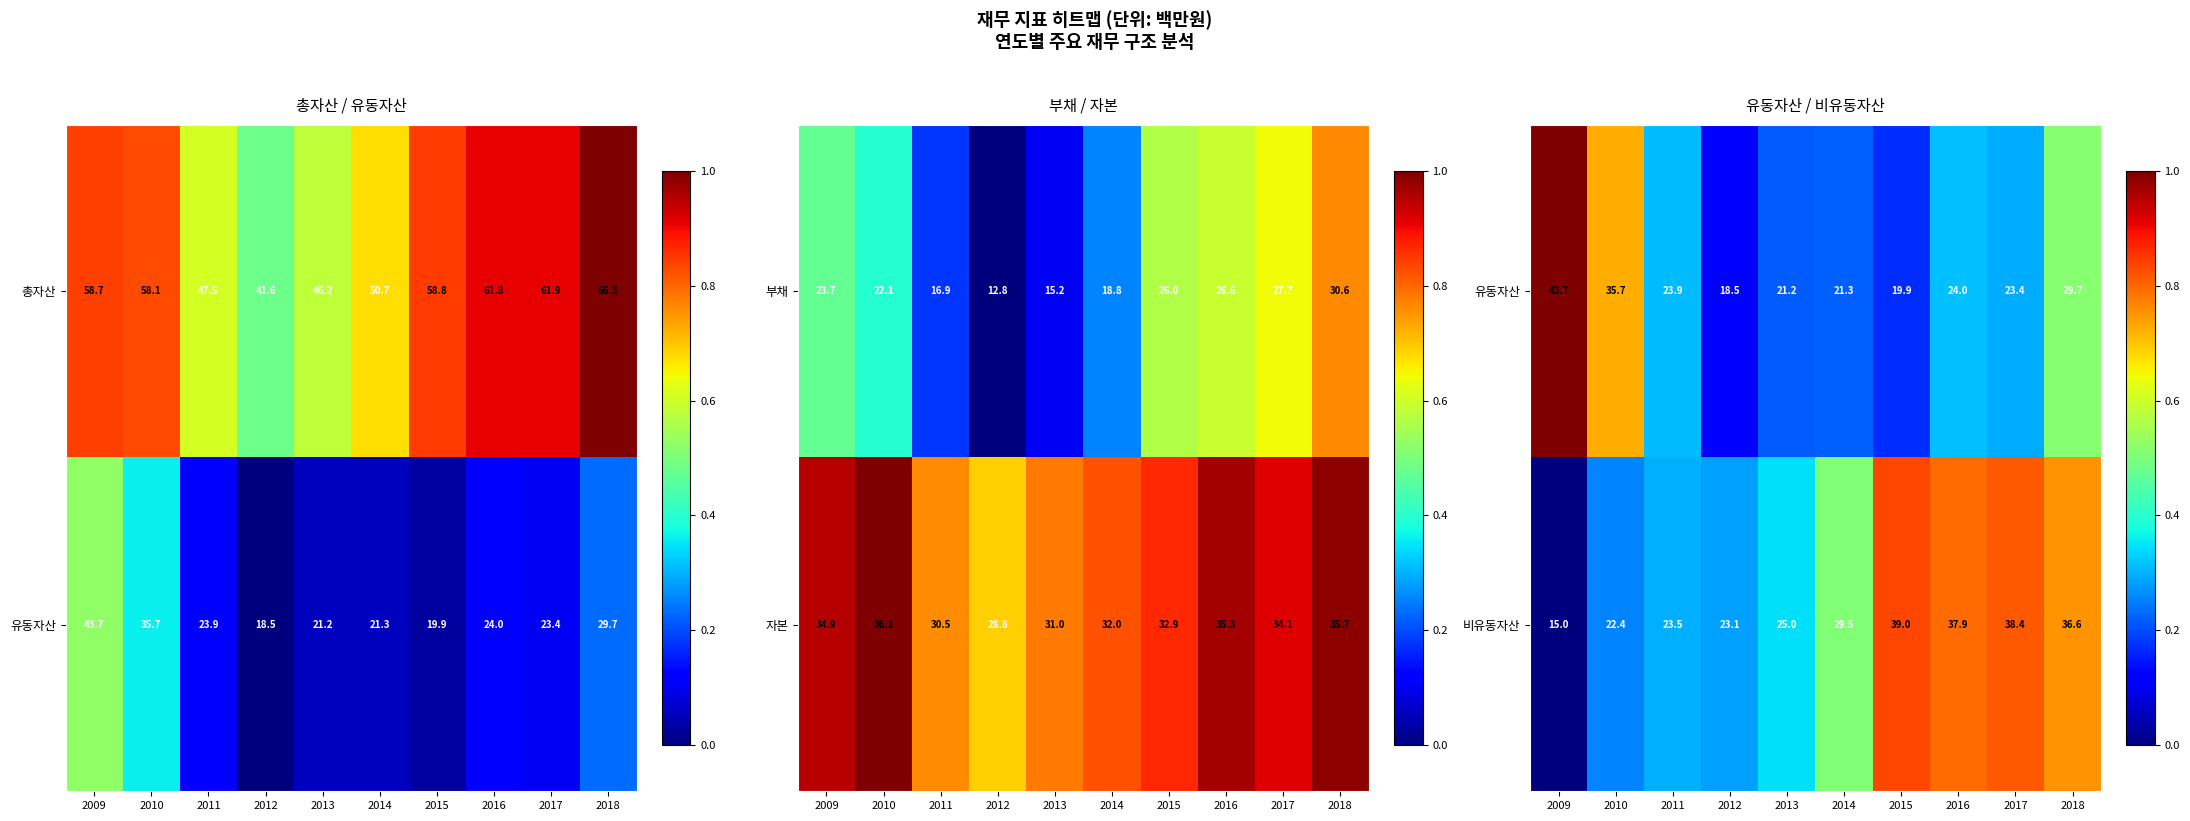

True or false: 총자산 has a value of 47.5 at 2011.

True